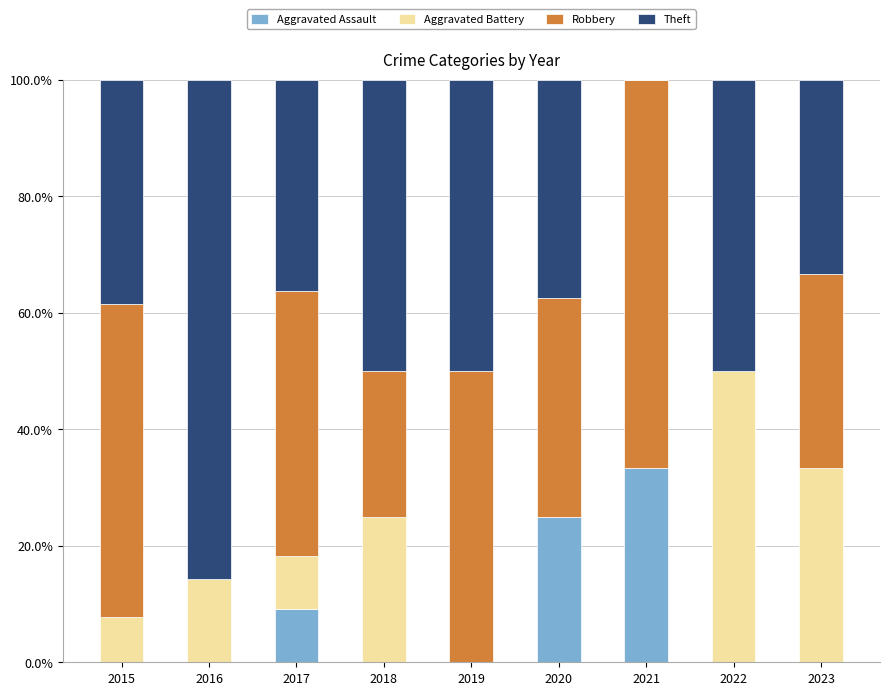

What is the total value across all series at 2021?

100.0